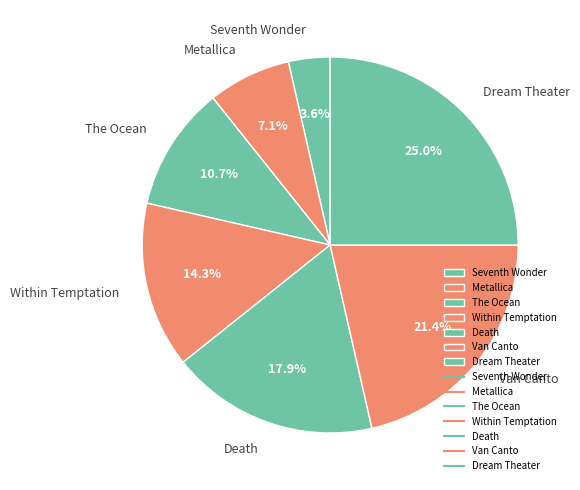

Which category has the smallest portion of the pie?

Seventh Wonder